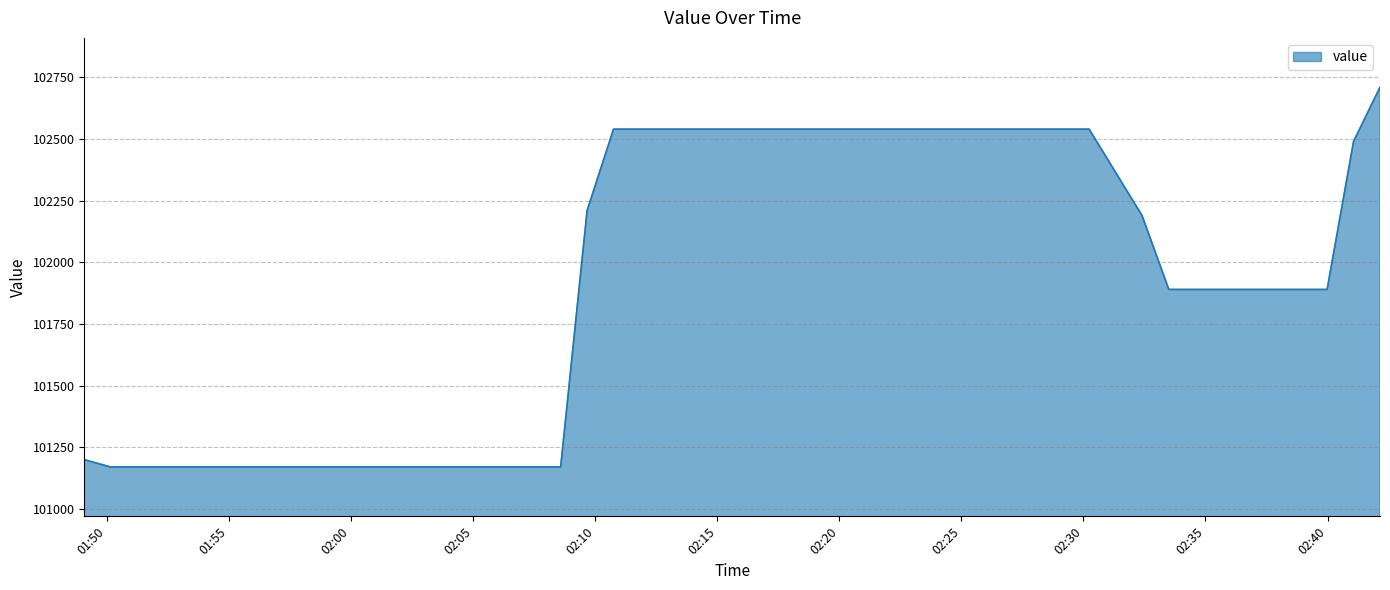

Reading left to right, extract all data points from this chart.

101200	101170	101170	101170	101170	101170	101170	101170	101170	101170	101170	101170	101170	101170	101170	101170	101170	102210	102540	102540	102540	102540	102540	102540	102540	102540	102540	102540	102540	102540	102540	102540	102190	101890	101890	101890	101890	101890	102490	102710